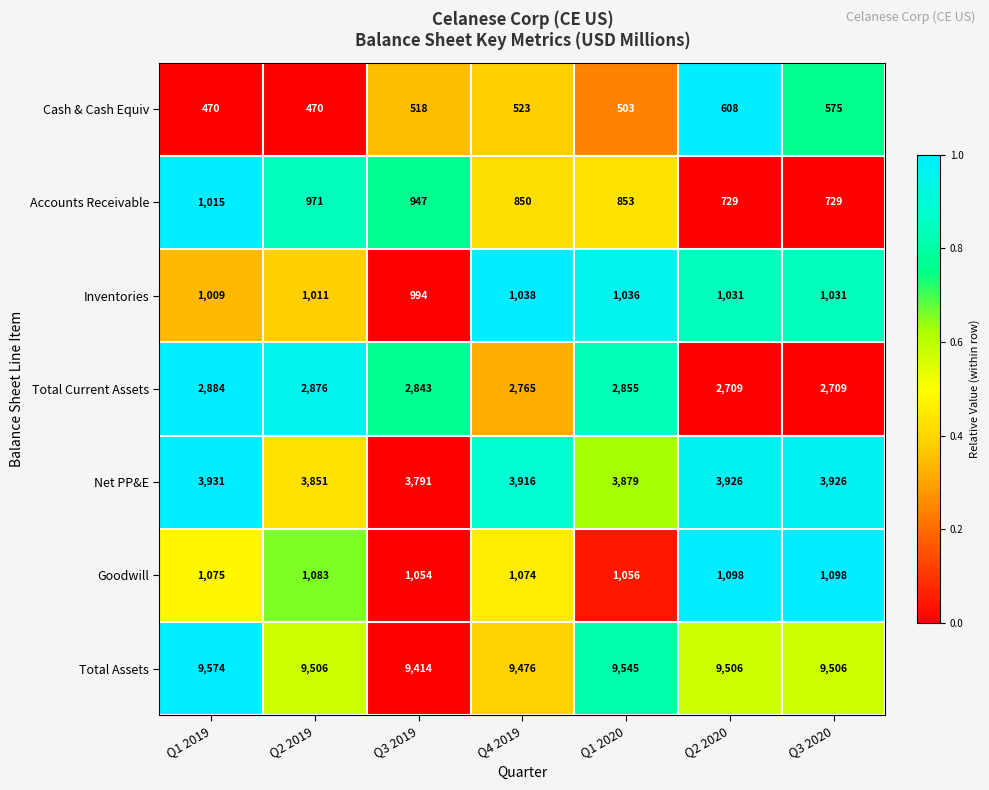

Between Q2 2020 and Q3 2020, which series saw the biggest shift?

Cash & Cash Equiv